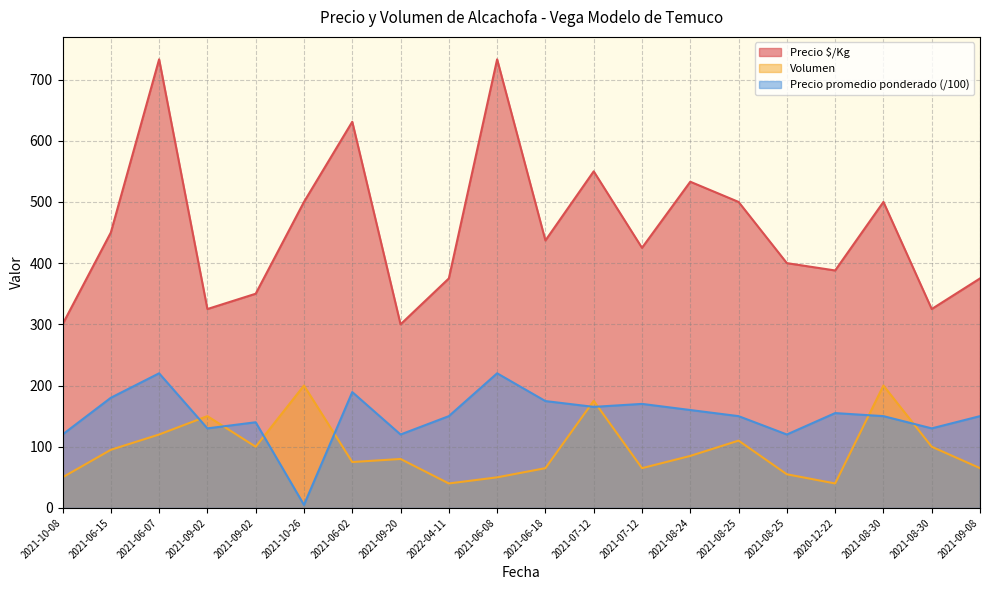

What is the sum of all Precio promedio ponderado values?

2999.1